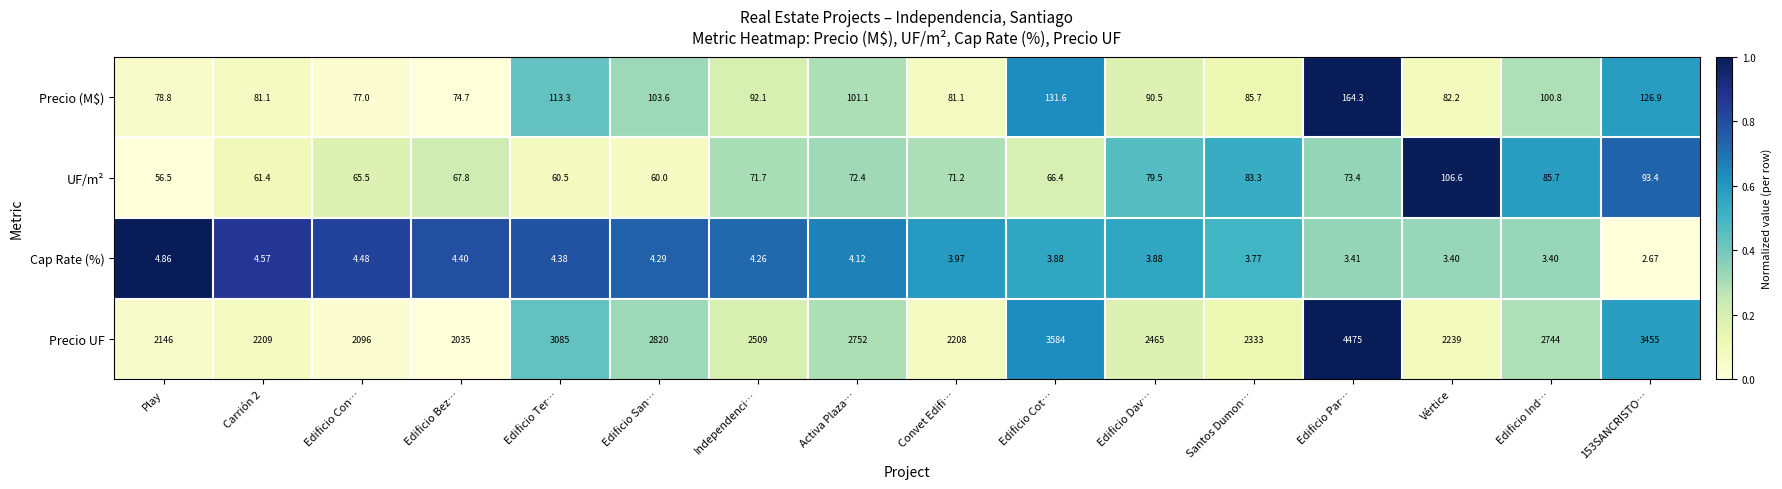

At which label does Precio UF first exceed 2509?

Edificio Ter…